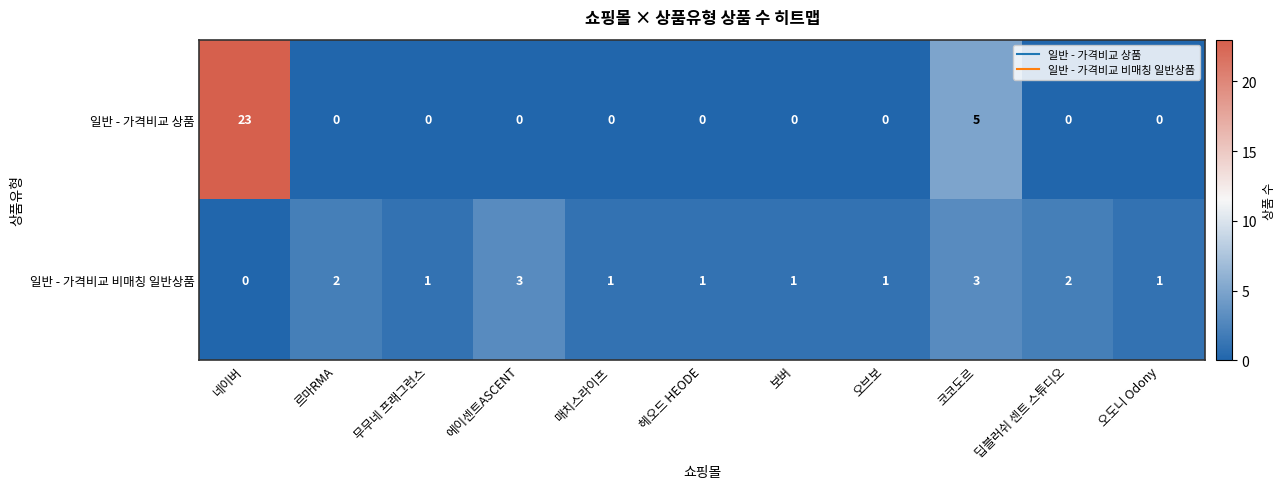

List the series in order of their overall mean, lowest first.

일반 - 가격비교 비매칭 일반상품, 일반 - 가격비교 상품